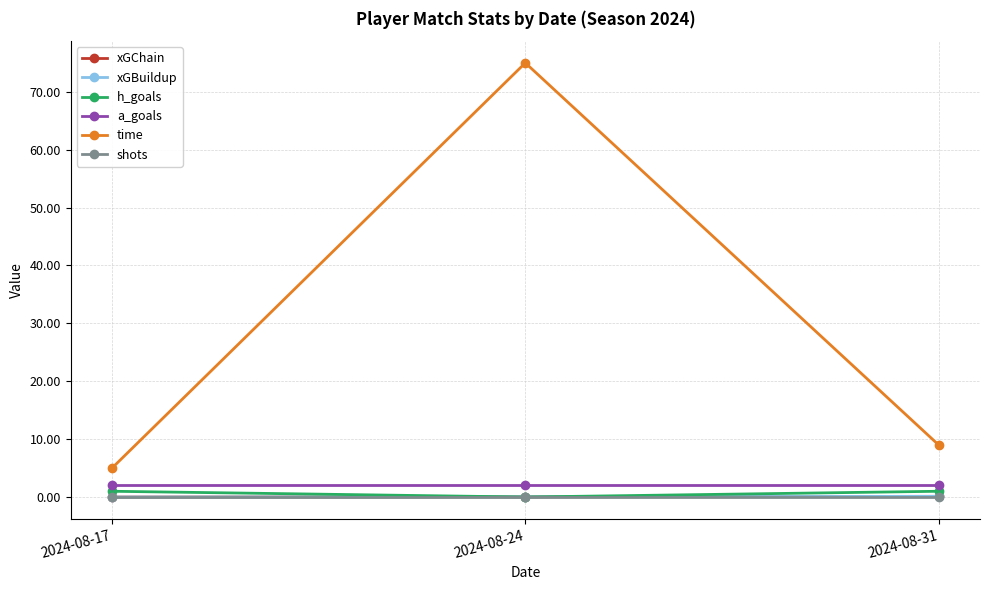

Is it true that a_goals equals 2.0 at 2024-08-24?

True